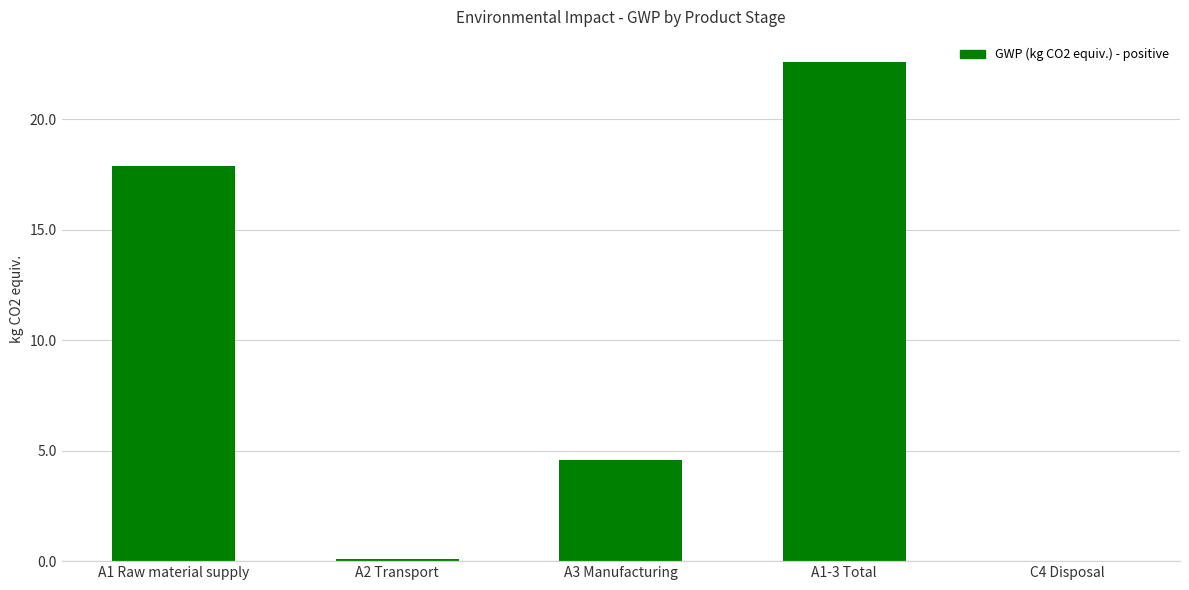

The chart shows a value of 9.9 at A1 Raw material supply. True or false?

False